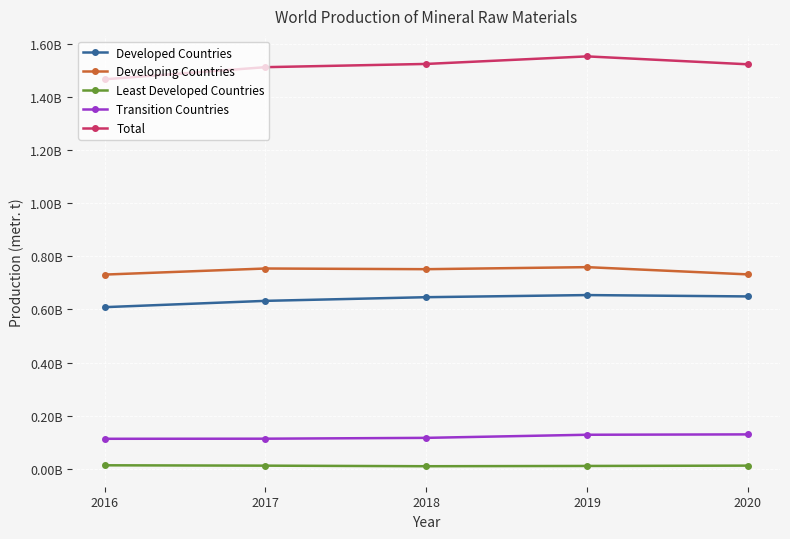

What is the value of the Transition Countries point at the 5th from the left?

129663780